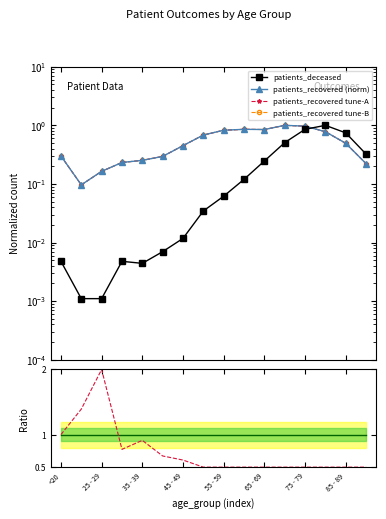

Between 25 - 29 and 12, which series saw the biggest shift?

patients_recovered (norm)